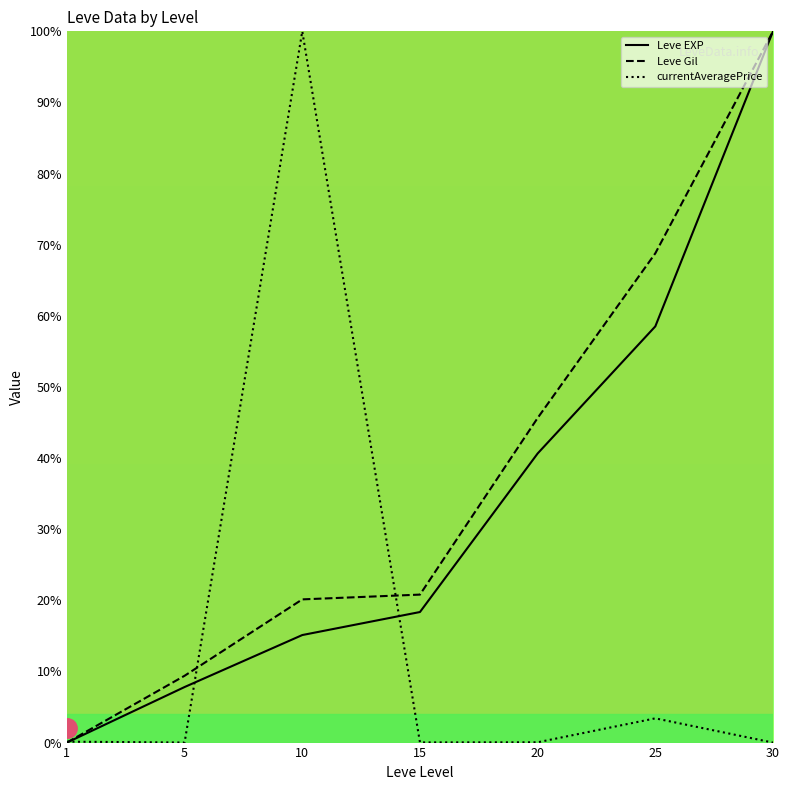

How many values in Leve EXP are above zero?

6